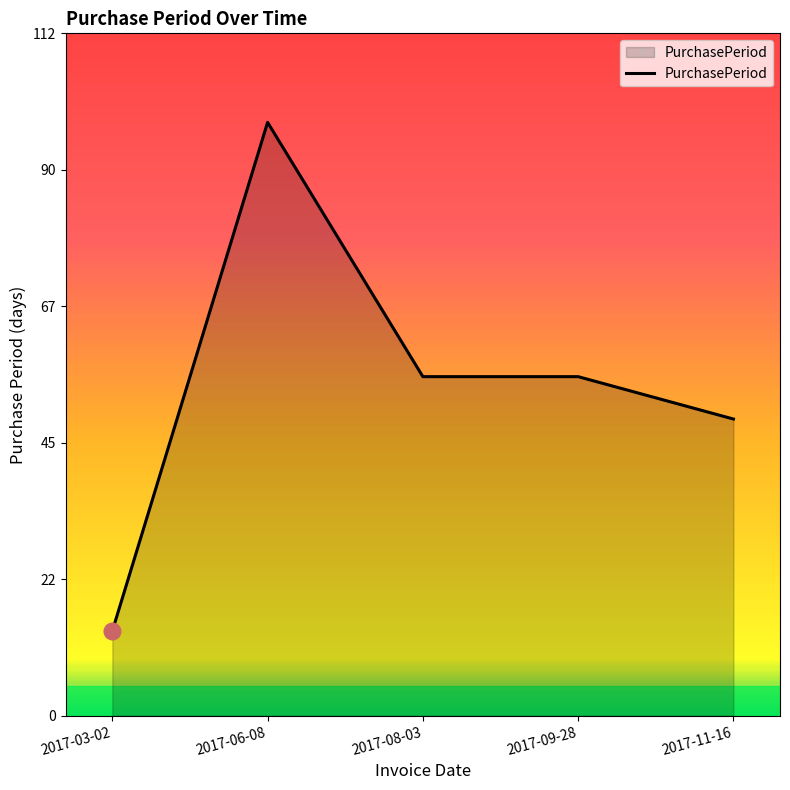

Read the value at 2017-11-16, to the nearest 5.

50